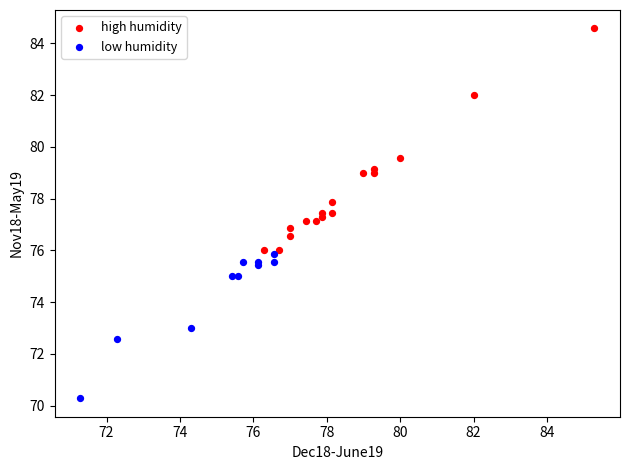

Which series has the largest Y range (max minus min)?

high humidity